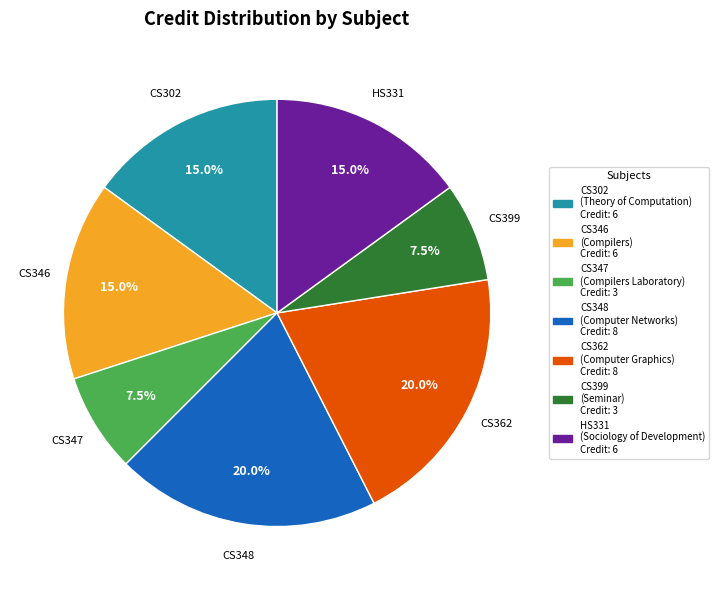

Approximately how many times larger is the value at CS362 compared to HS331?

1.3